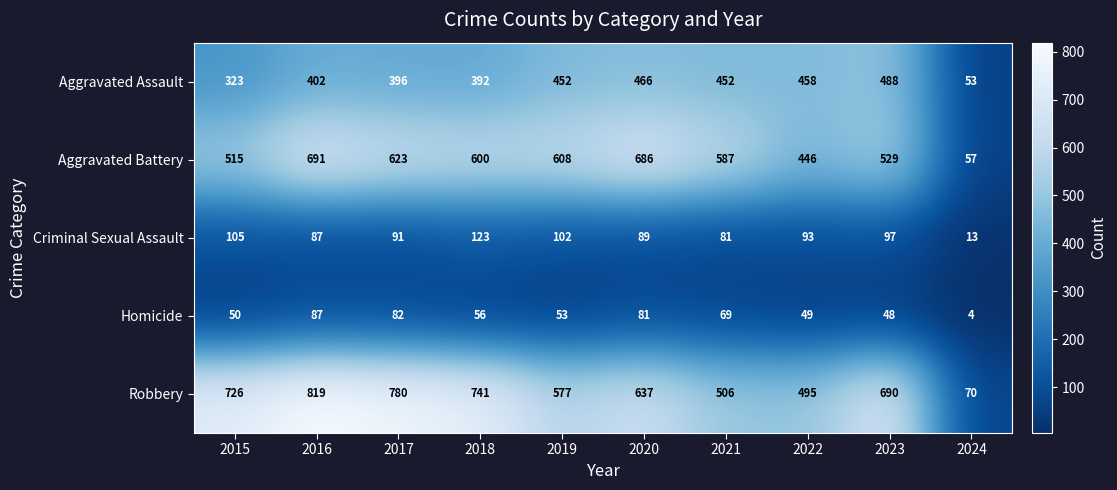

What is the difference between the Aggravated Battery values at 2018 and 2024?

543